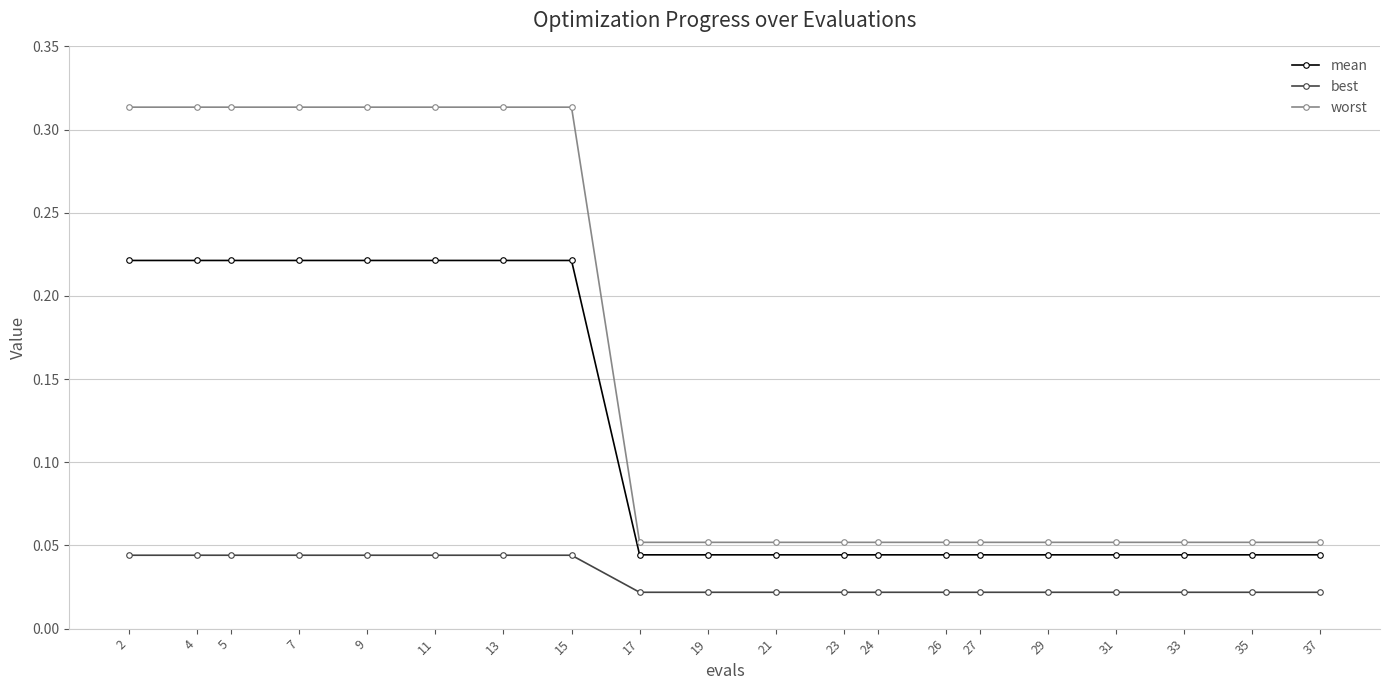

How many distinct data groups are displayed?

3